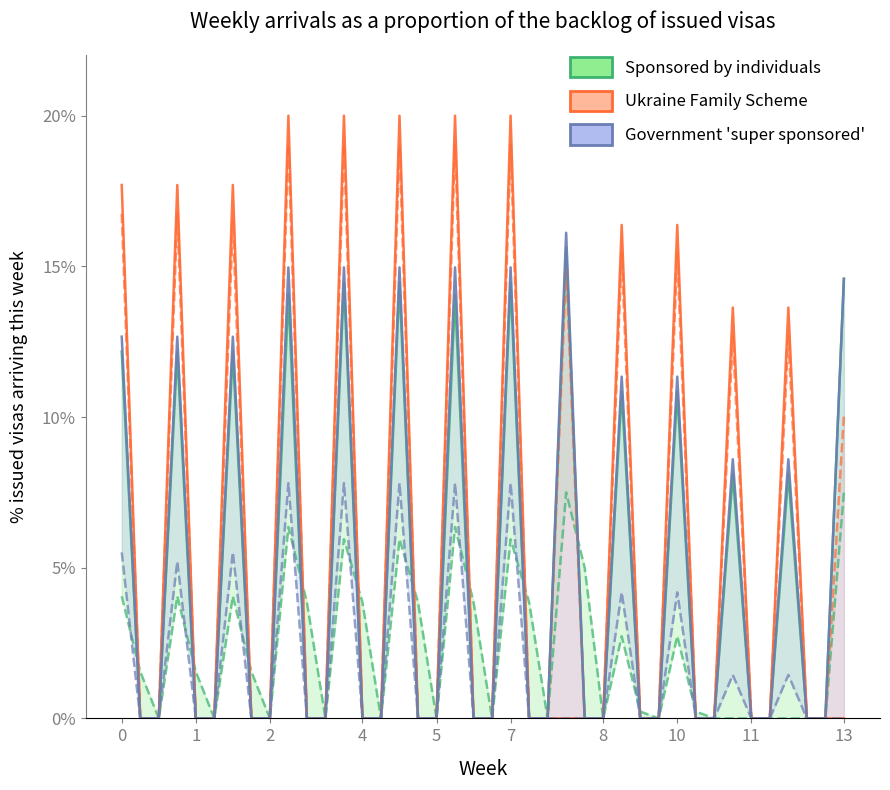

What is the sum of all col_23 values?

66.5